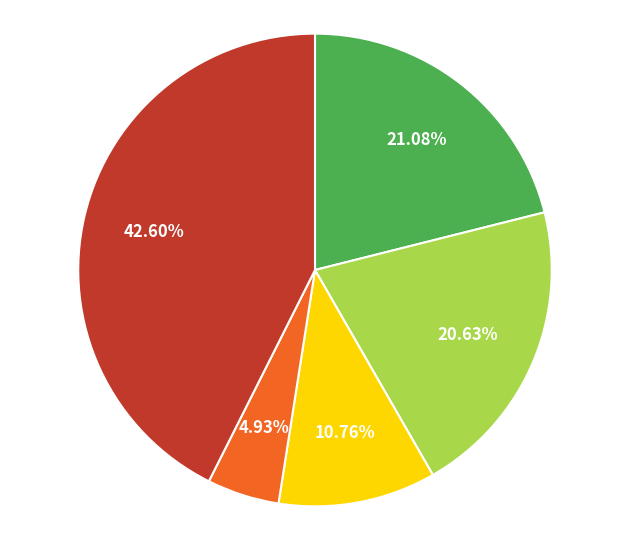

Does any single category account for the majority?

No